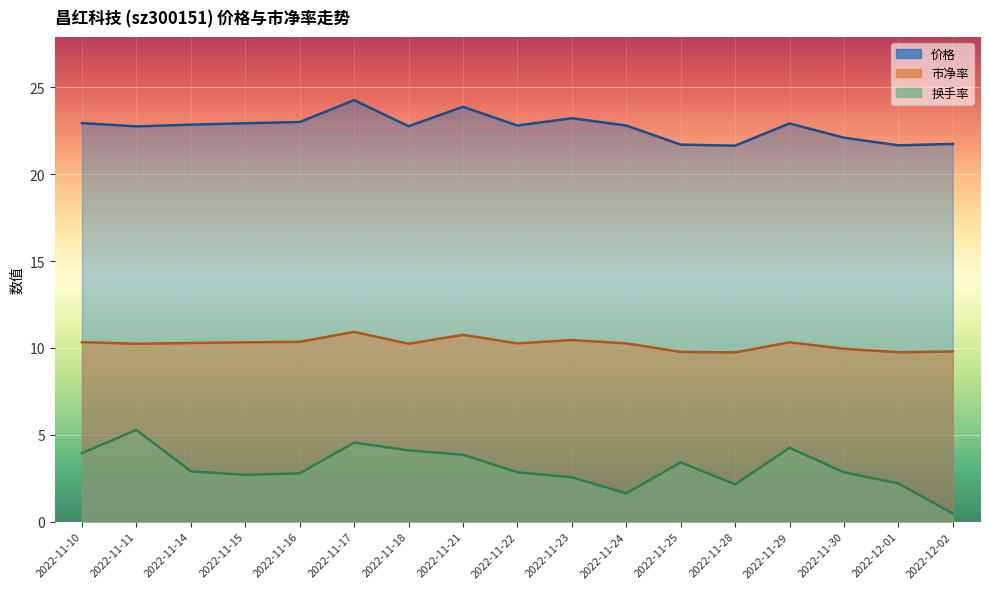

True or false: 换手率 and 价格 intersect in this chart.

False